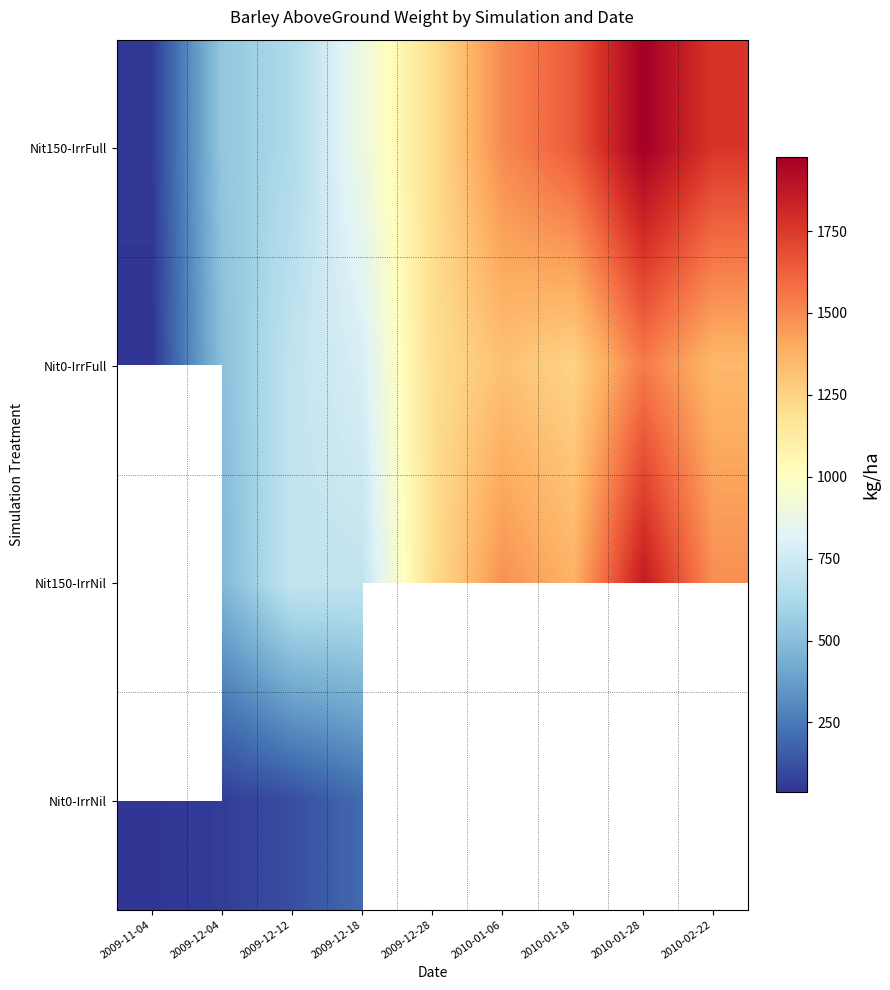

How many data points does each series have?

9